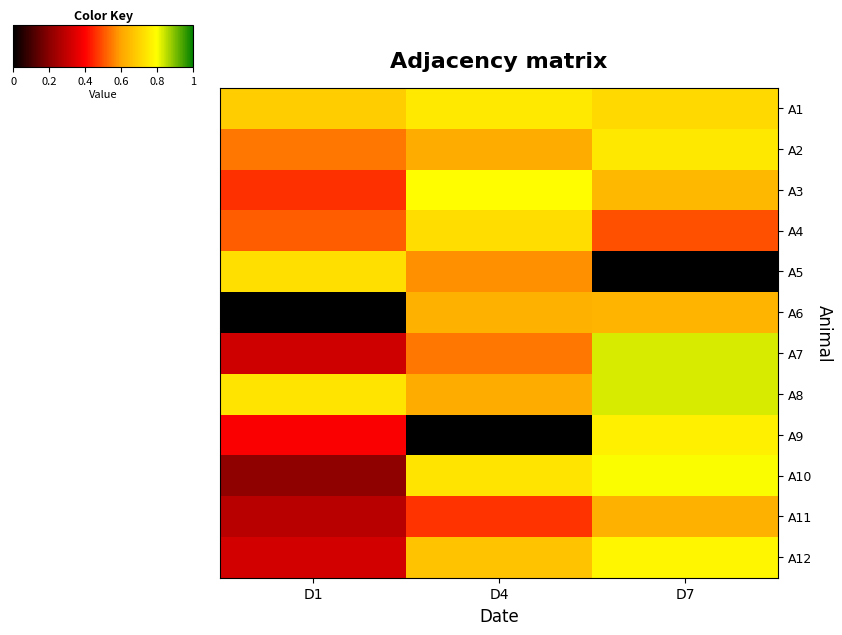

At which category does the chart reach its minimum across all series?

D7